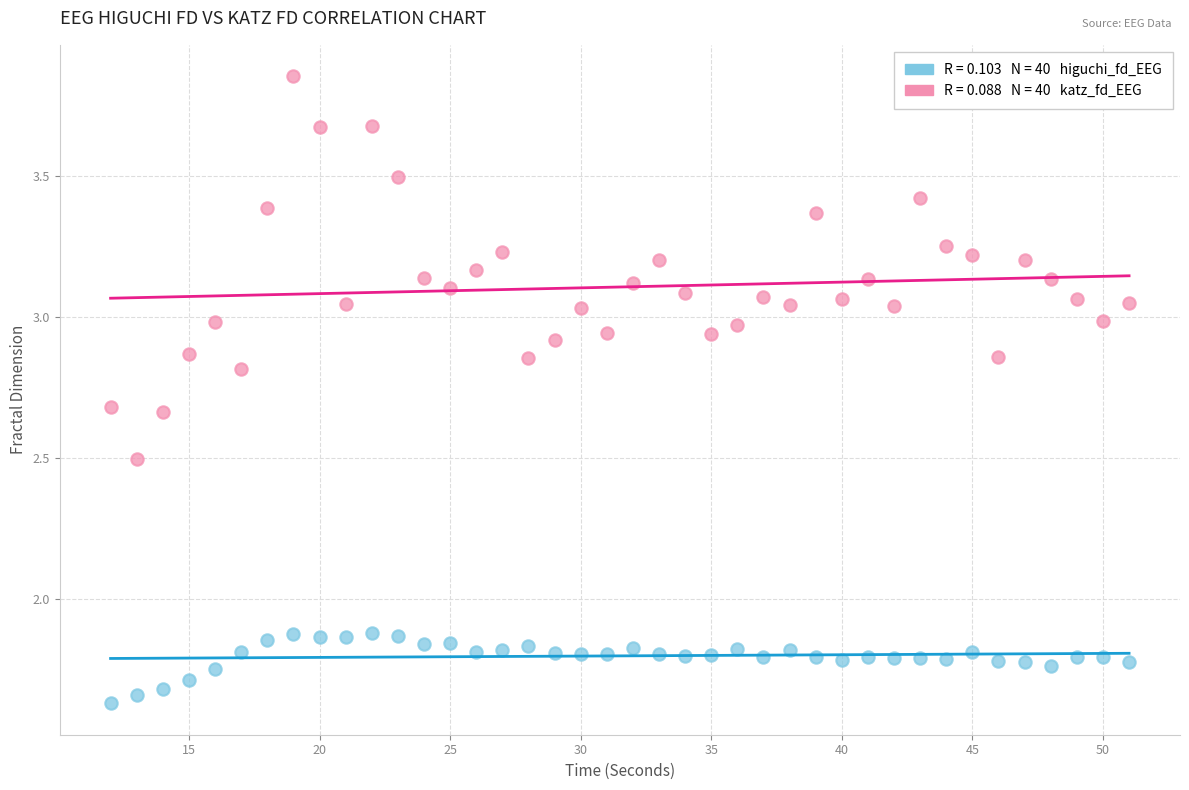

Across all data points, what is the range of Y values (max minus min)?

2.2